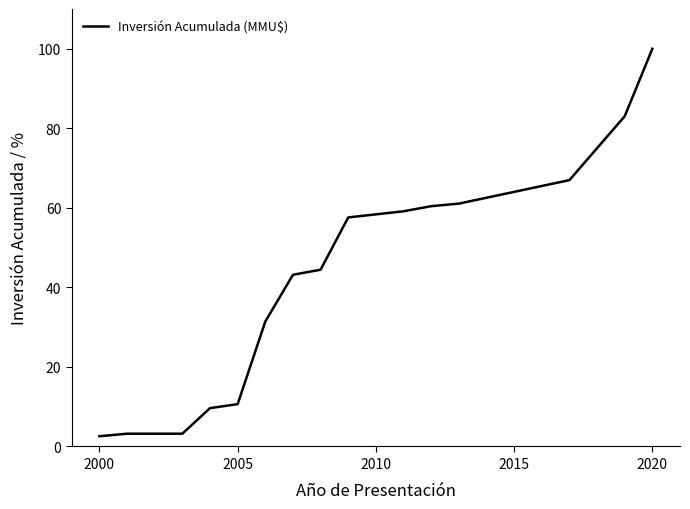

What is the smallest value displayed?

2.6